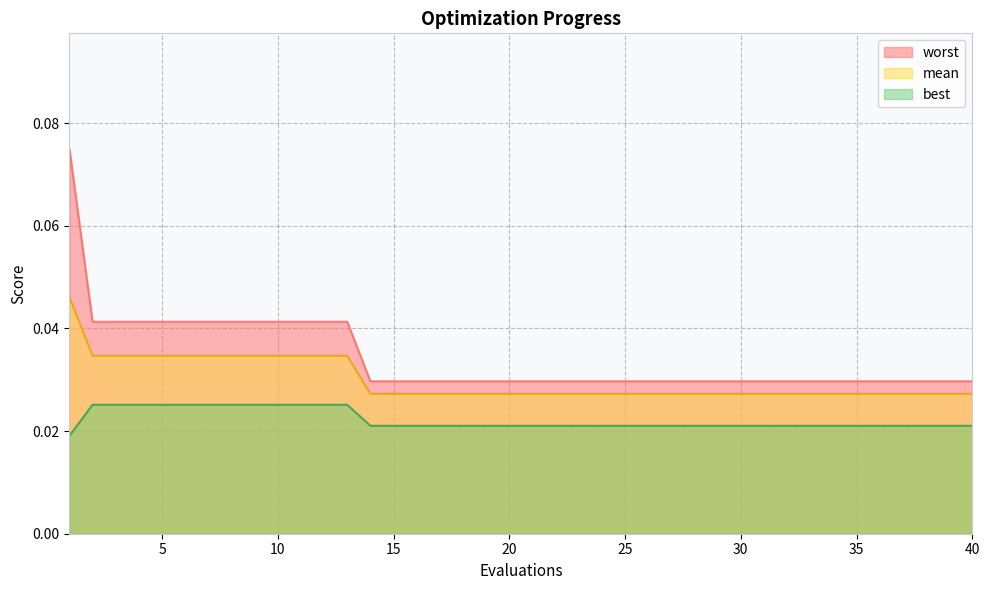

List the series in order of their peak value, lowest first.

best, mean, worst